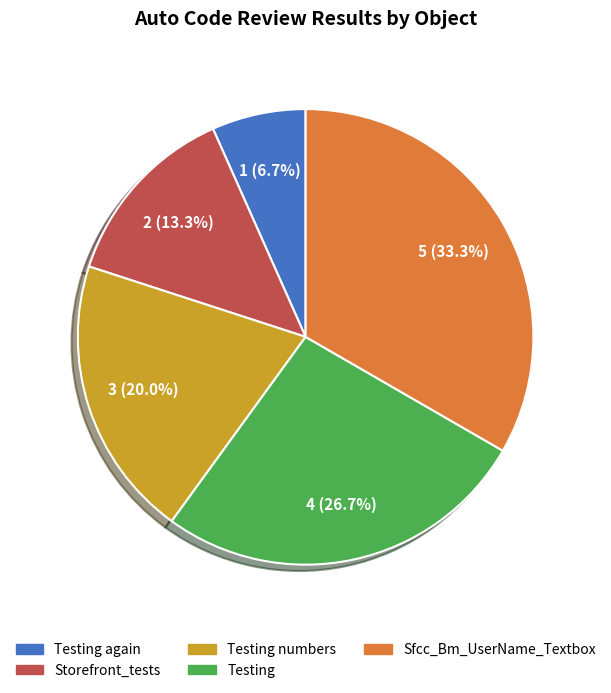

How many slices are in this pie chart?

5